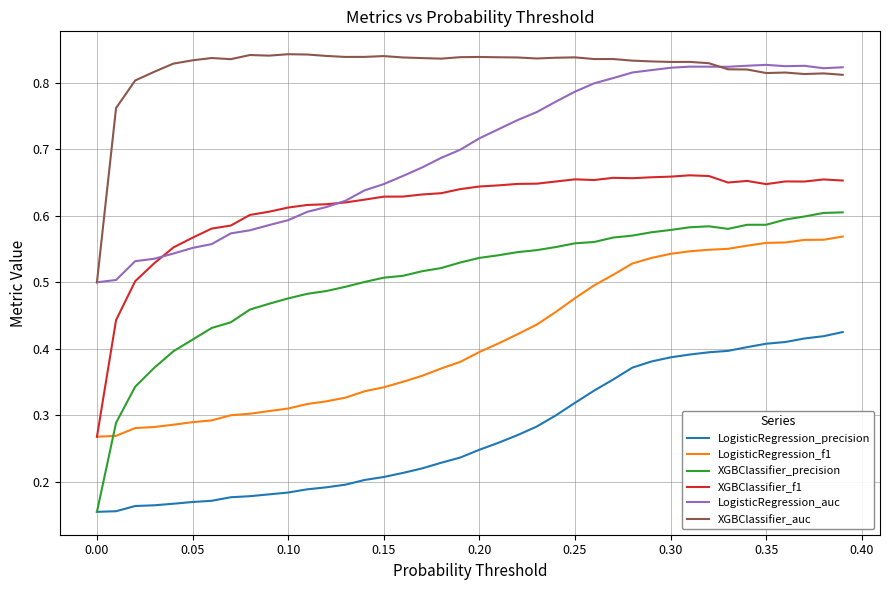

True or false: LogisticRegression_auc and LogisticRegression_f1 intersect in this chart.

False